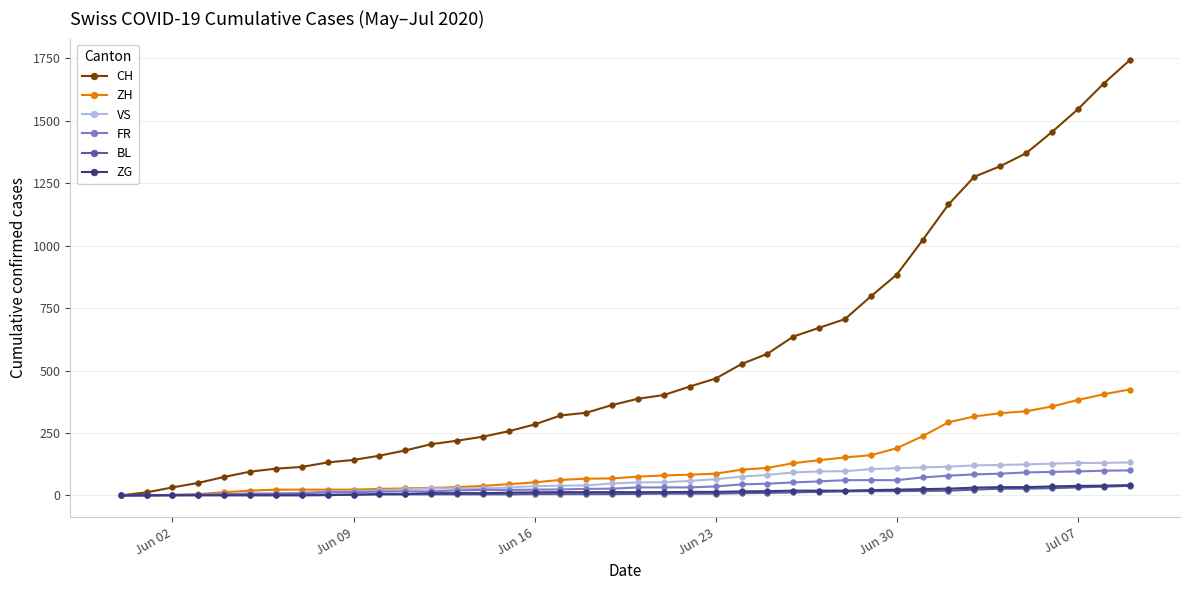

Which series has the largest total across all categories?

CH